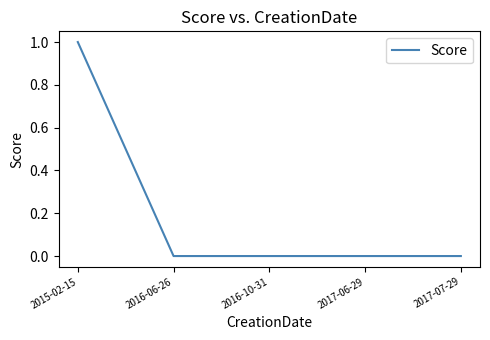

What position from the right is 2017-06-29?

2